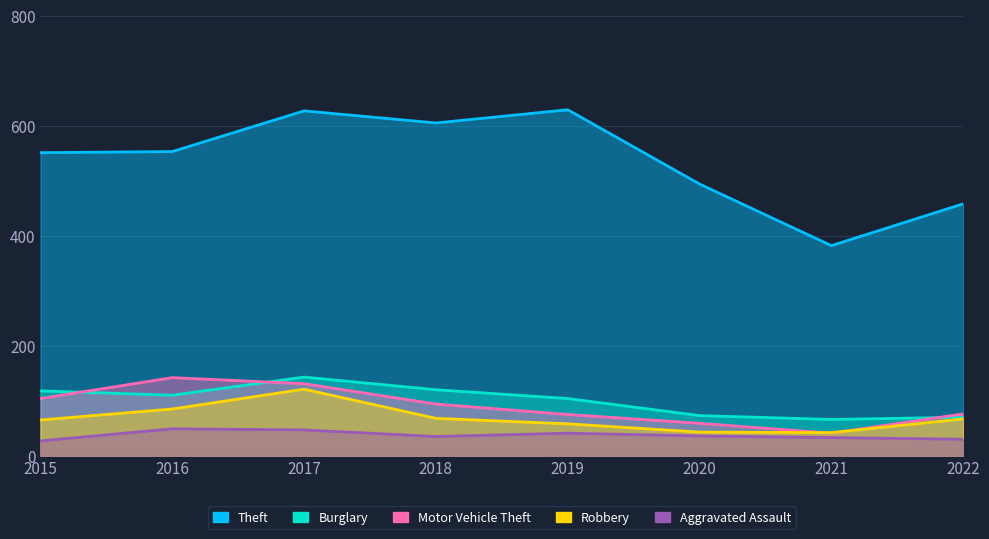

At how many categories does at least one series exceed 151?

8